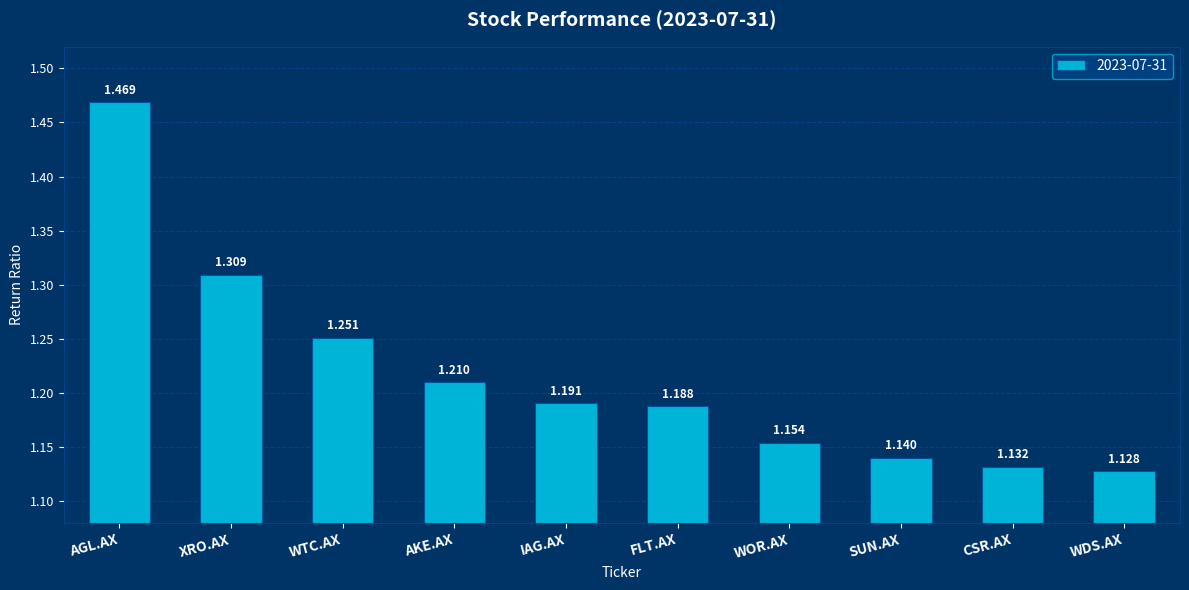

What is the sum of all values?

12.2